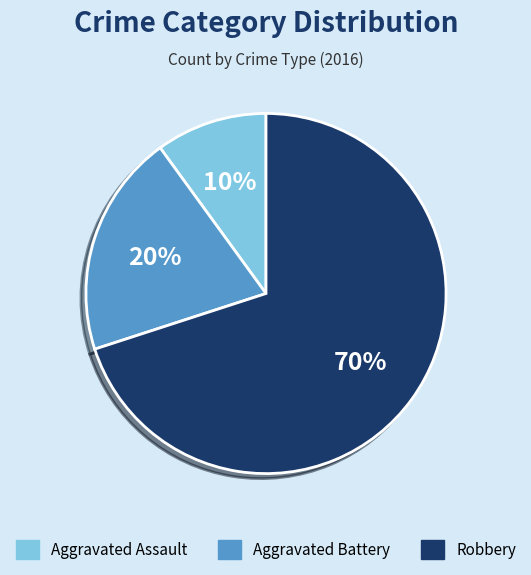

Combined, do Robbery and Aggravated Battery account for over 50%?

Yes